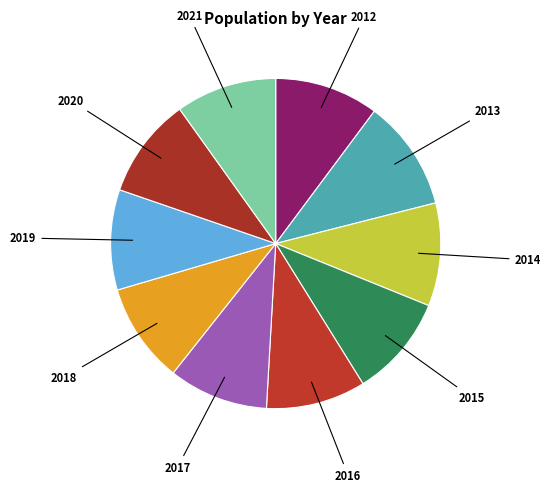

The 2016 slice represents 24% of the pie. True or false?

False